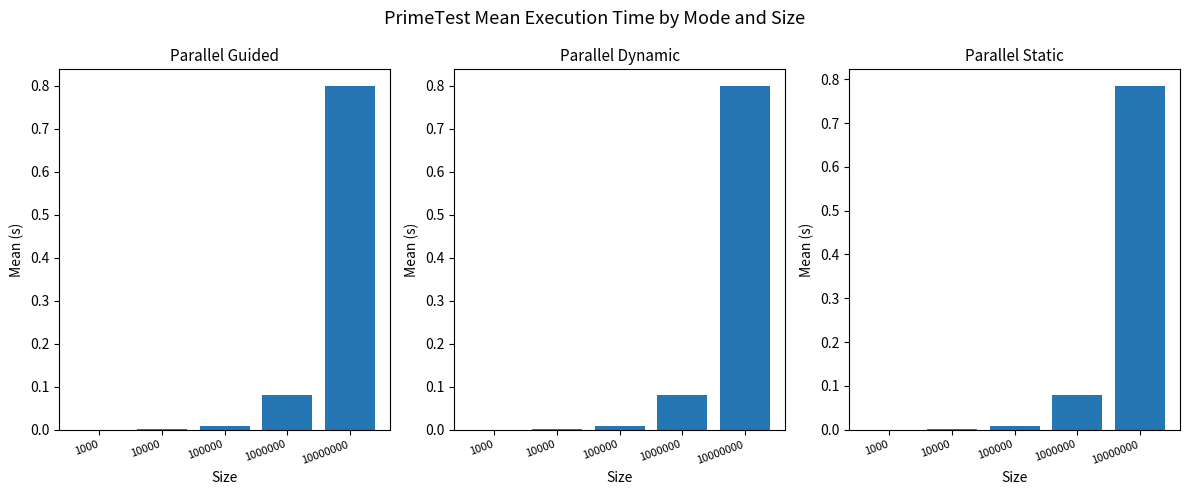

Where is PARALLEL_GUIDED nearest to the value 0?

1000